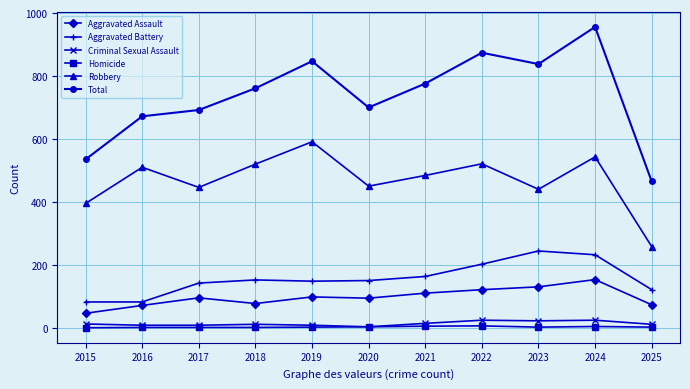

What is the highest value of the Aggravated Assault series?

153